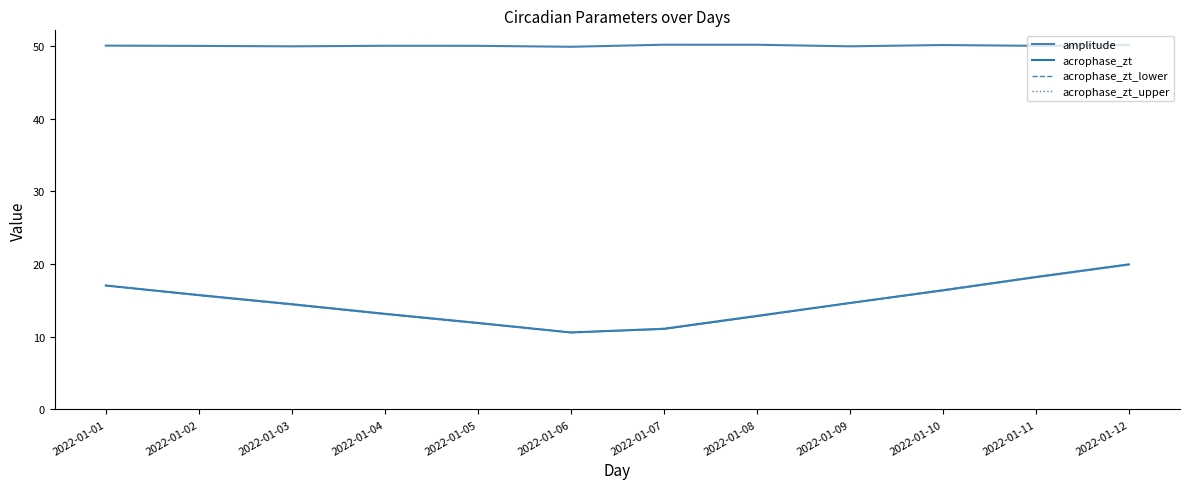

Between 2022-01-02 and 2022-01-09, which series saw the biggest shift?

acrophase_zt_upper